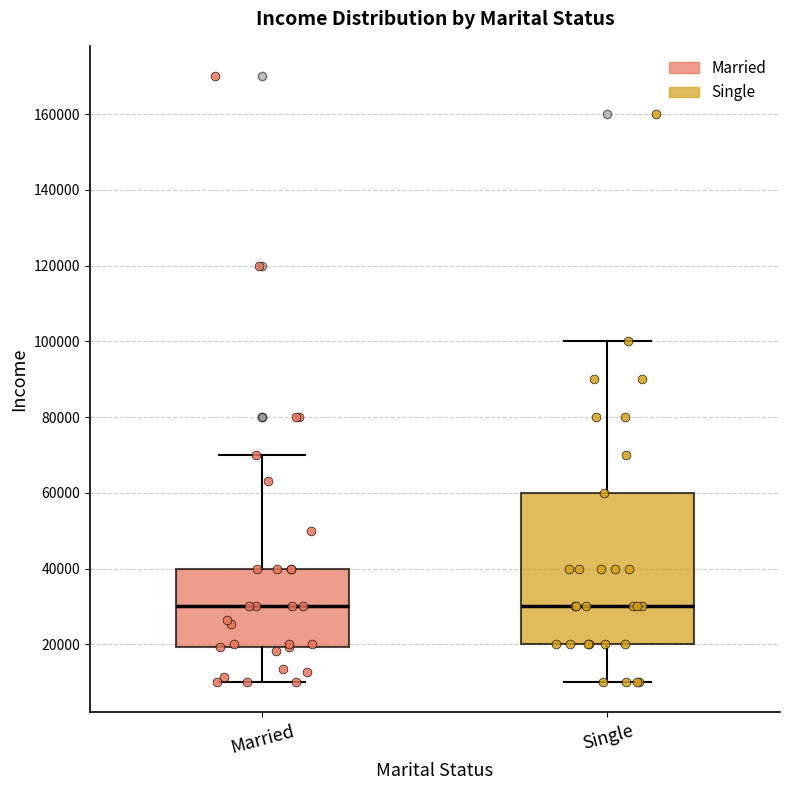

Which box is the tallest, from its lower edge to its upper edge?

Single